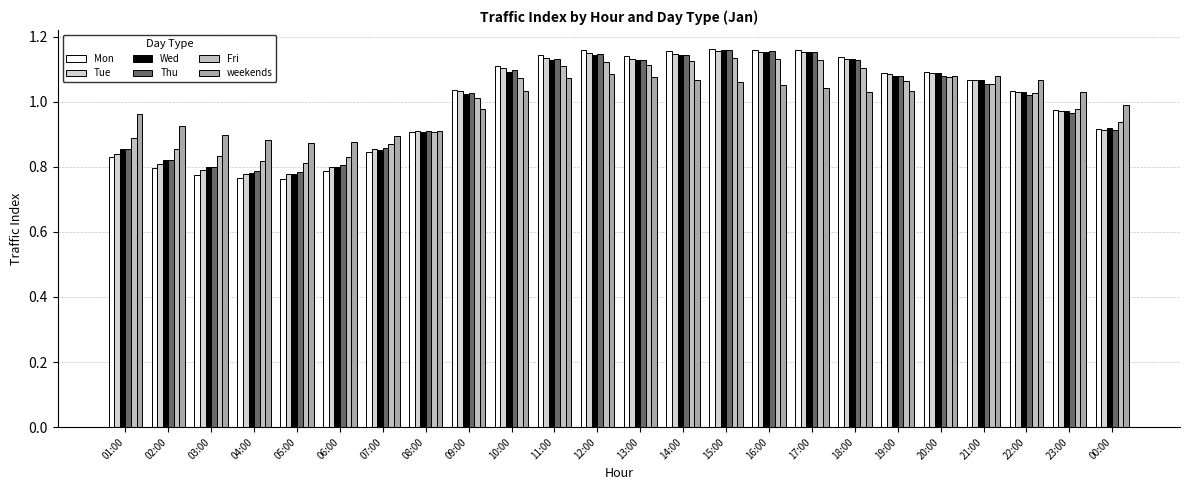

How many data points in Thu are less than 1?

10